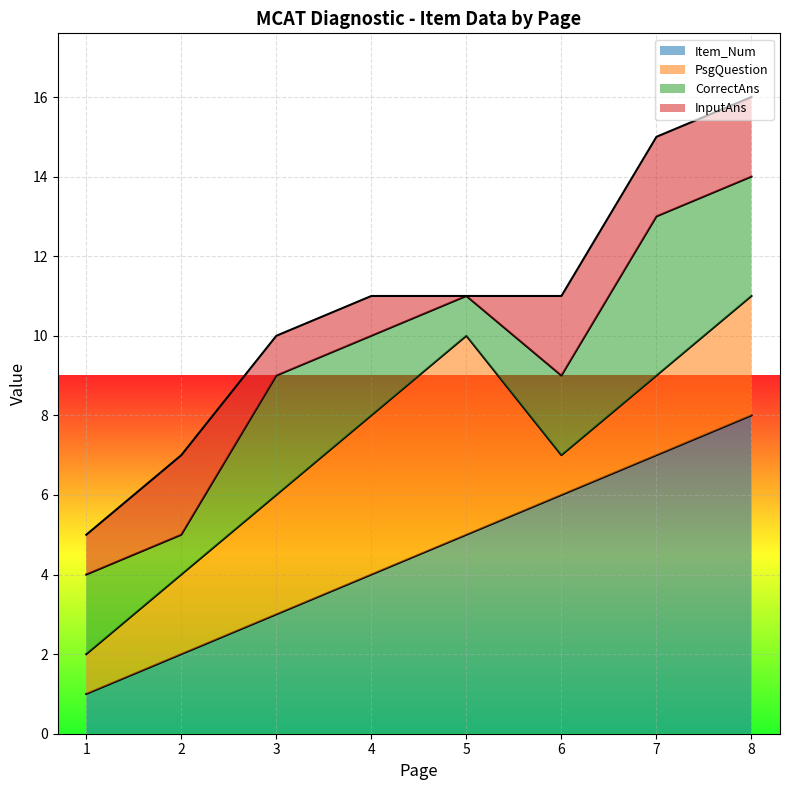

Reading right to left, what are all the values shown in this chart?

Item_Num: 8=8	7=7	6=6	5=5	4=4	3=3	2=2	1=1
PsgQuestion: 8=3	7=2	6=1	5=5	4=4	3=3	2=2	1=1
CorrectAns: 8=3	7=4	6=2	5=1	4=2	3=3	2=1	1=2
InputAns: 8=2	7=2	6=2	5=0	4=1	3=1	2=2	1=1